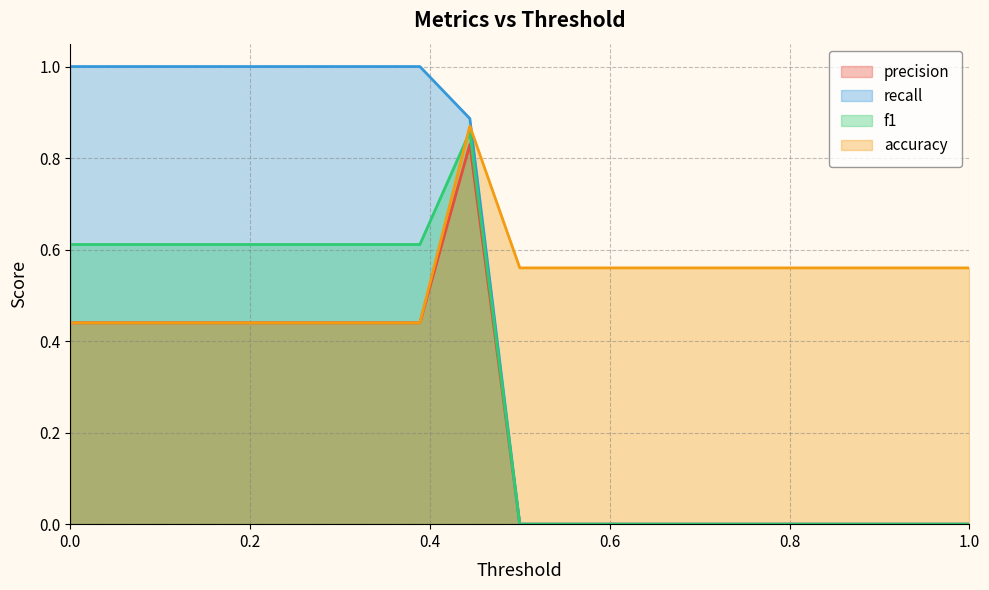

True or false: recall and accuracy intersect in this chart.

True